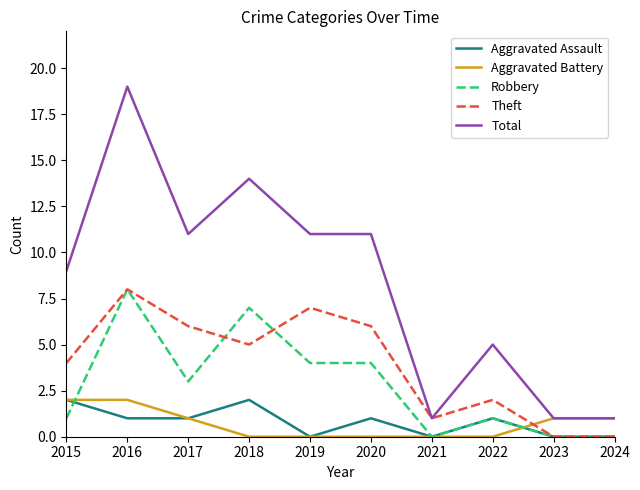

At which category is the sum across all series the highest?

2016